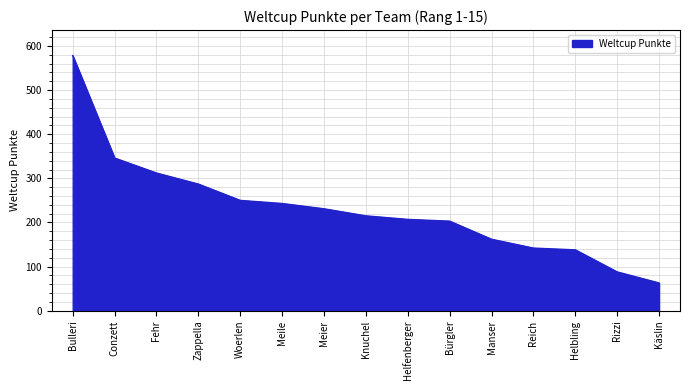

Read the value at Knuchel, to the nearest 100.

200